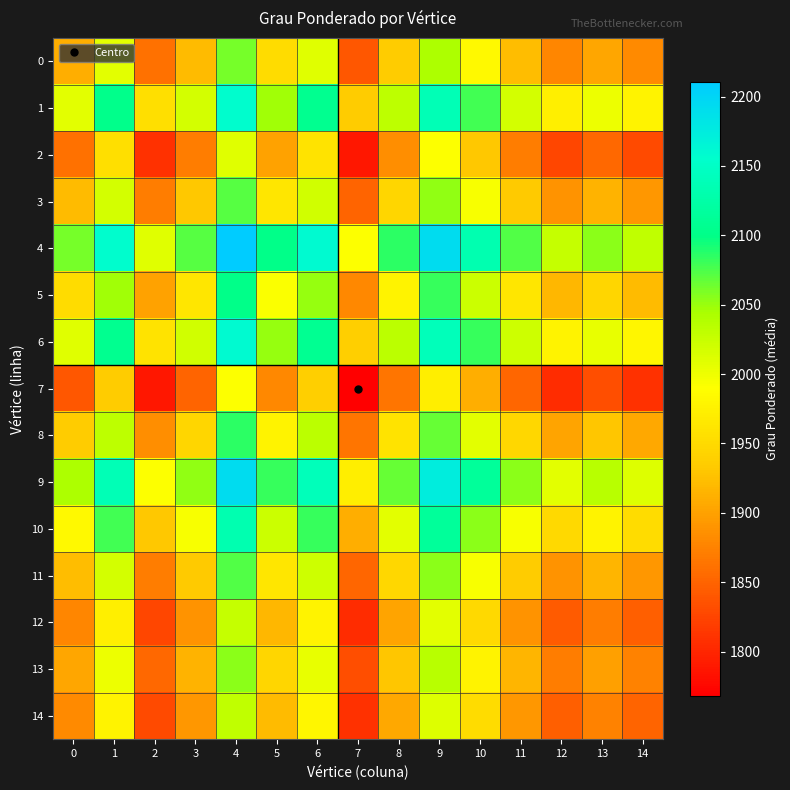

Count the number of data series in this chart.

15